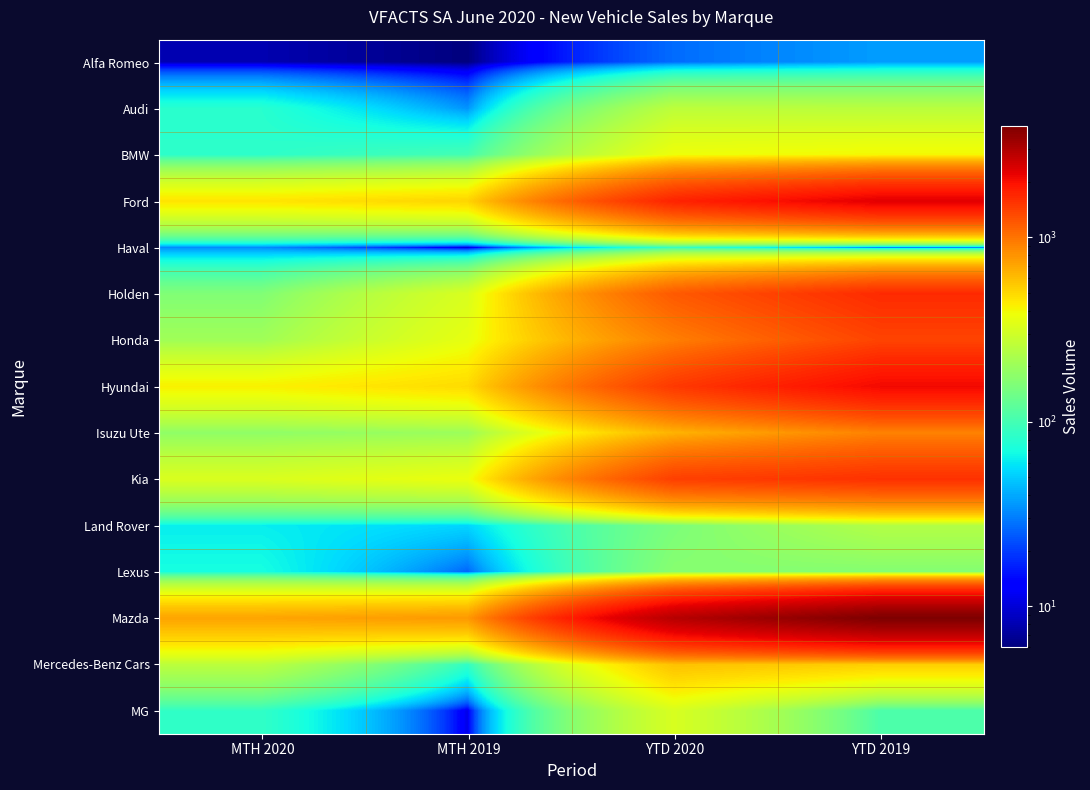

Reading left to right, list all the values displayed in this chart.

Alfa Romeo: MTH 2020=8	MTH 2019=6	YTD 2020=27	YTD 2019=37
Audi: MTH 2020=80	MTH 2019=35	YTD 2020=258	YTD 2019=251
BMW: MTH 2020=83	MTH 2019=100	YTD 2020=379	YTD 2019=402
Ford: MTH 2020=456	MTH 2019=512	YTD 2020=1730	YTD 2019=2263
Haval: MTH 2020=33	MTH 2019=9	YTD 2020=87	YTD 2019=26
Holden: MTH 2020=161	MTH 2019=322	YTD 2020=1188	YTD 2019=1648
Honda: MTH 2020=206	MTH 2019=360	YTD 2020=921	YTD 2019=1382
Hyundai: MTH 2020=420	MTH 2019=488	YTD 2020=1491	YTD 2019=2066
Isuzu Ute: MTH 2020=181	MTH 2019=199	YTD 2020=642	YTD 2019=901
Kia: MTH 2020=324	MTH 2019=371	YTD 2020=1425	YTD 2019=1577
Land Rover: MTH 2020=62	MTH 2019=53	YTD 2020=155	YTD 2019=239
Lexus: MTH 2020=70	MTH 2019=26	YTD 2020=170	YTD 2019=165
Mazda: MTH 2020=711	MTH 2019=768	YTD 2020=2895	YTD 2019=3988
Mercedes-Benz Cars: MTH 2020=256	MTH 2019=86	YTD 2020=583	YTD 2019=533
MG: MTH 2020=86	MTH 2019=11	YTD 2020=319	YTD 2019=106